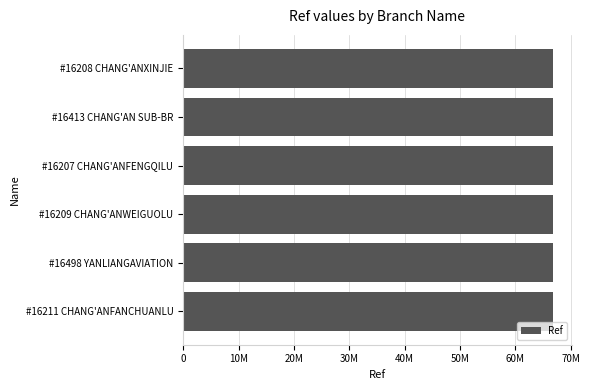

What is the minimum value shown in the chart?

66840369